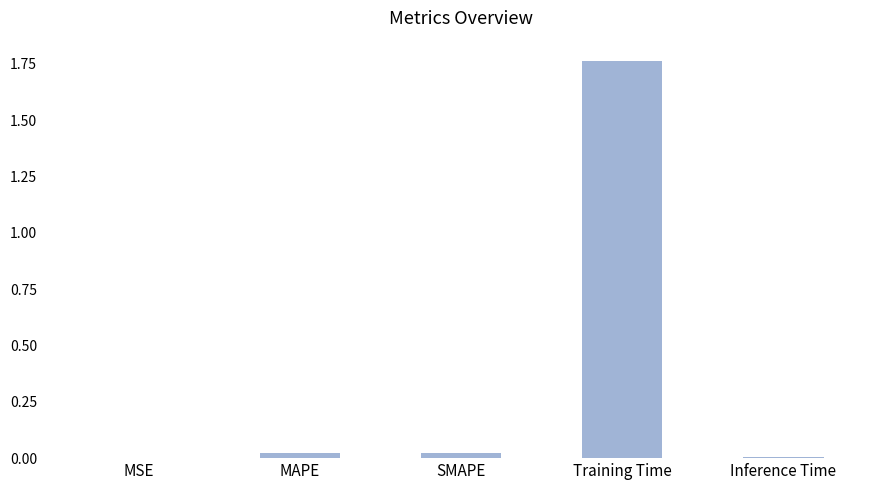

Which has a higher value, Training Time or MAPE?

Training Time